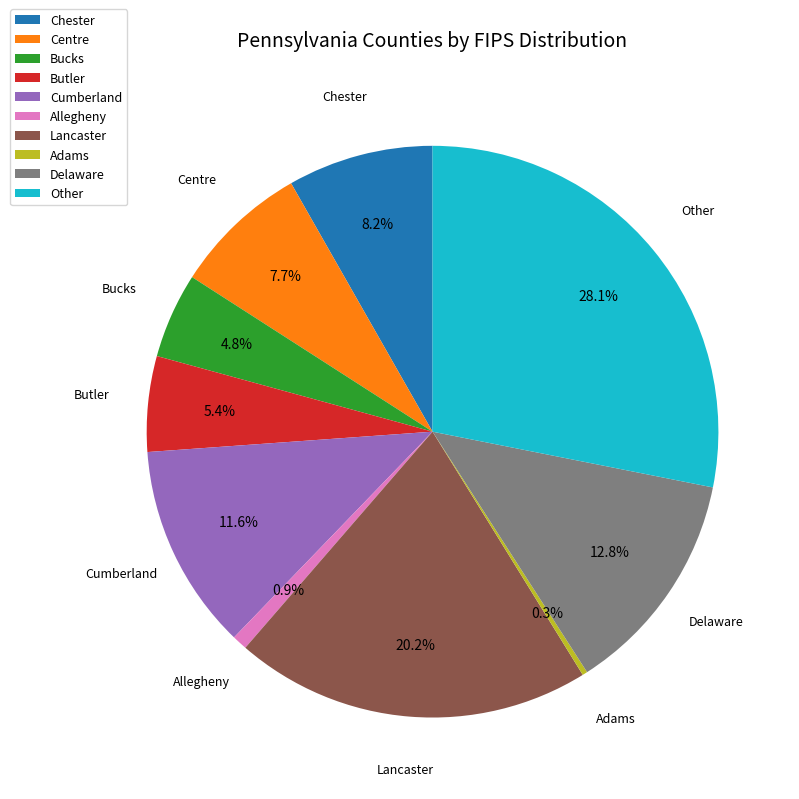

Between Other and Cumberland, which is larger?

Other